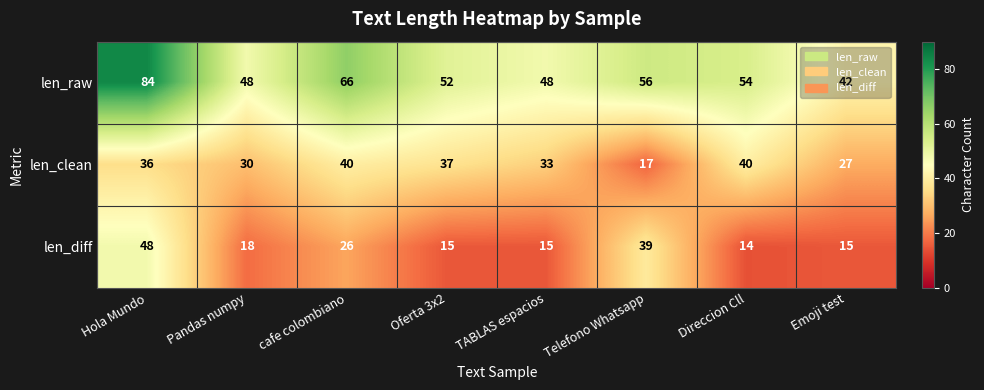

Where does the len_diff series first go above 18?

Hola Mundo